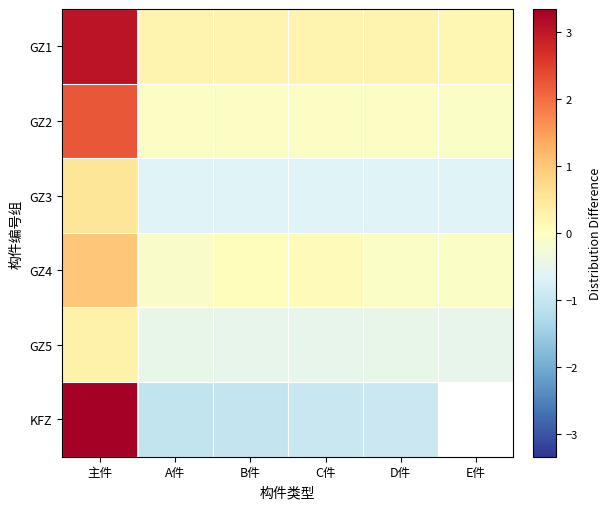

Which series has the largest range (max minus min)?

KFZ